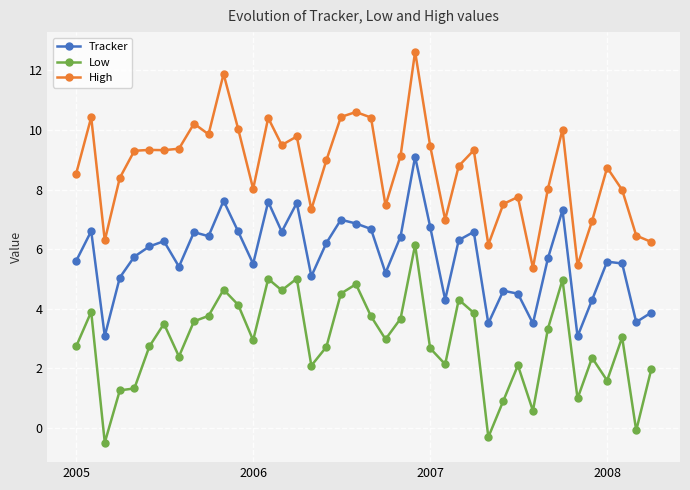

What is the difference between the maximum and minimum values in the Tracker series?

6.0